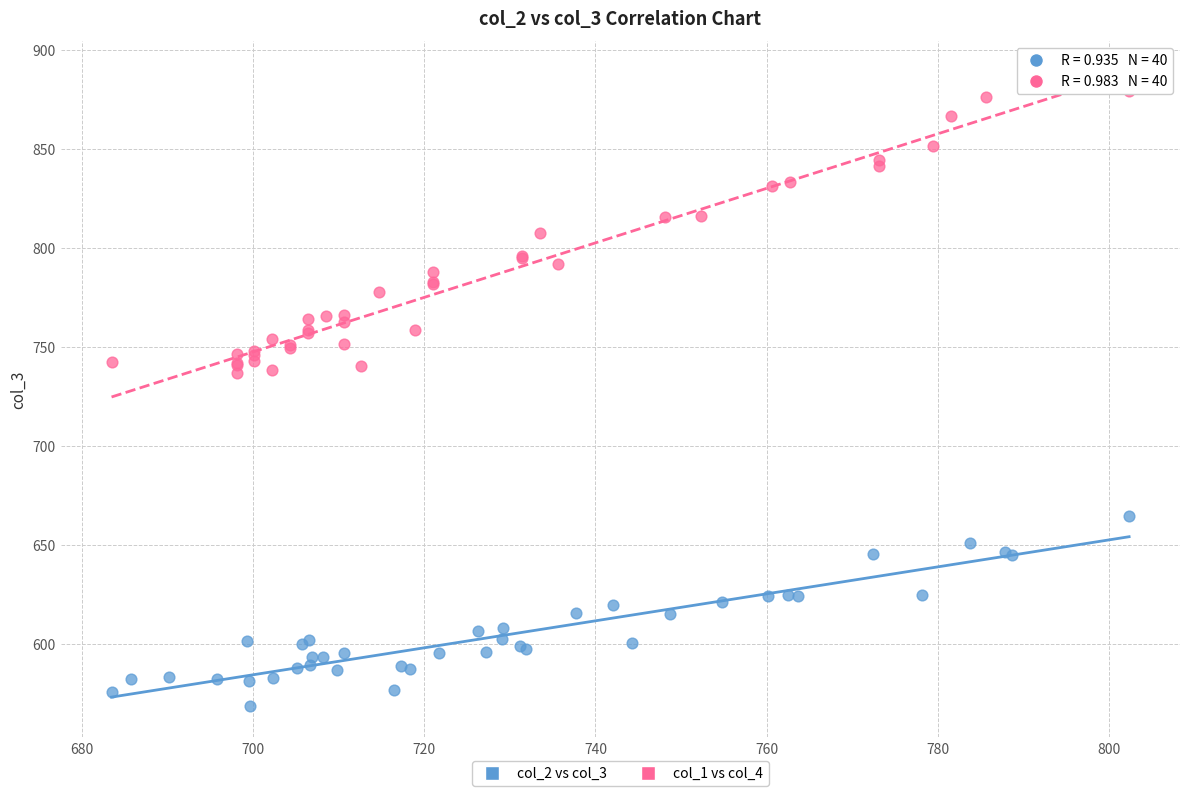

Which series contains the lowest Y value?

col_2 vs col_3